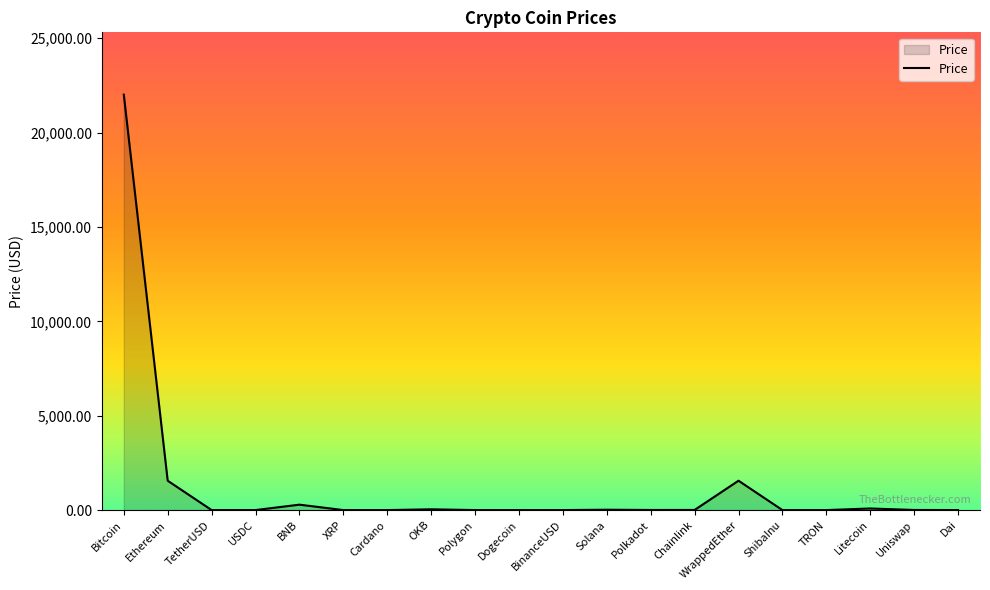

Which category has the highest value across all series?

Bitcoin